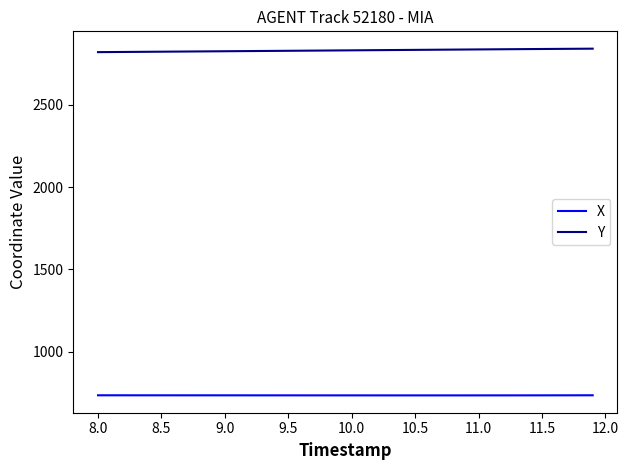

Is this an area chart (filled region under the line)?

No